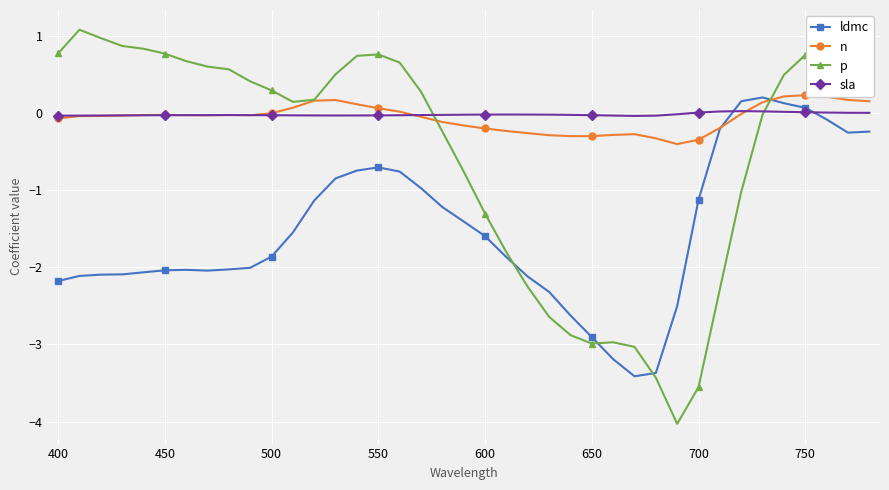

Which series ends up on top after the final intersection of ldmc and p?

p